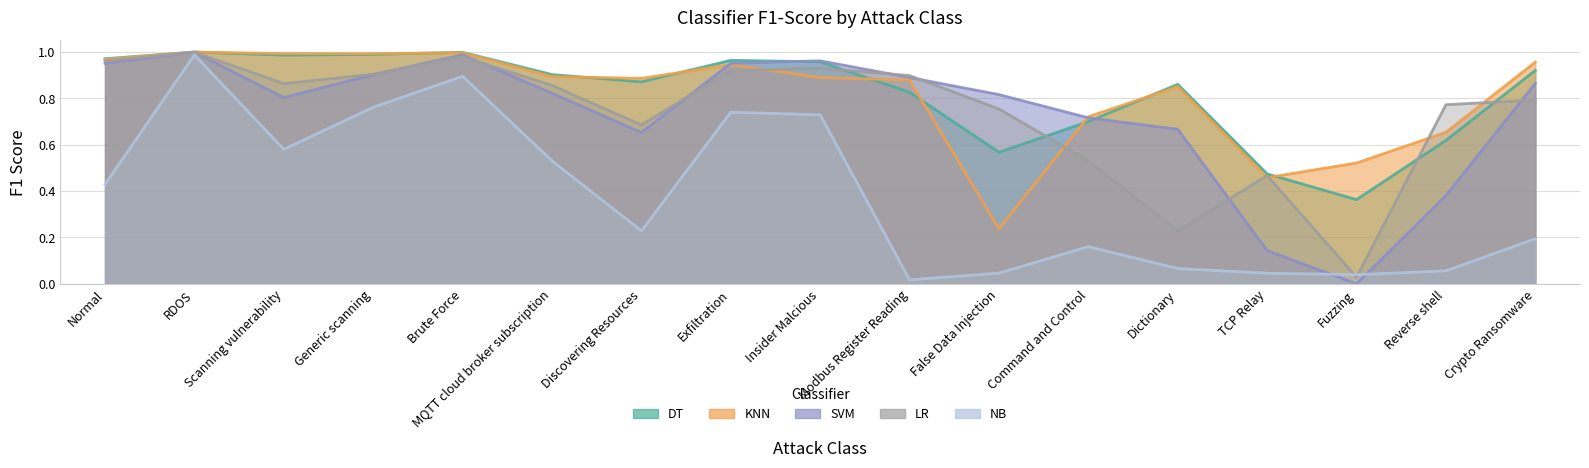

Which category has the highest value in the NB series?

RDOS